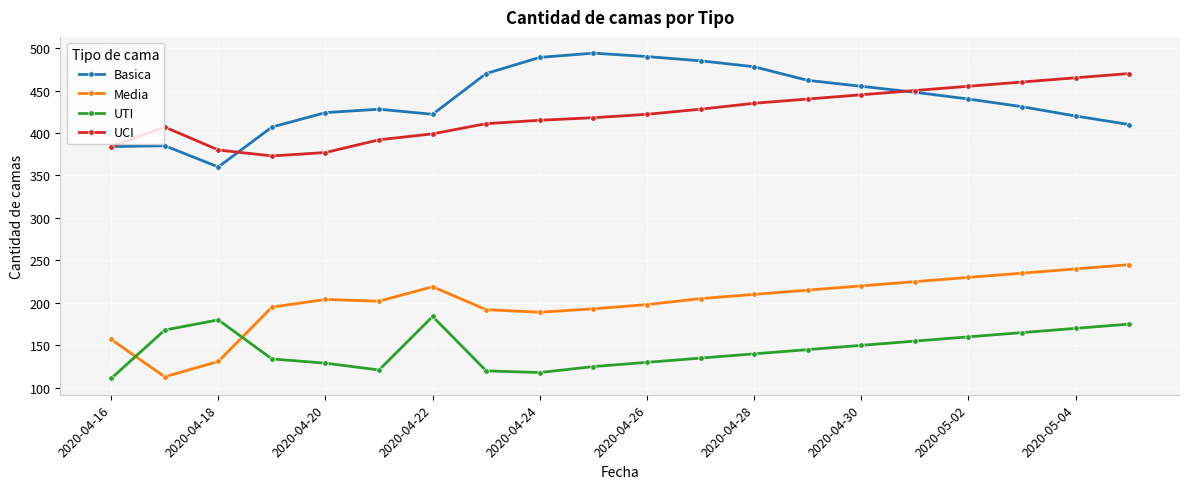

What is the difference between the maximum and minimum values in the Media series?

132